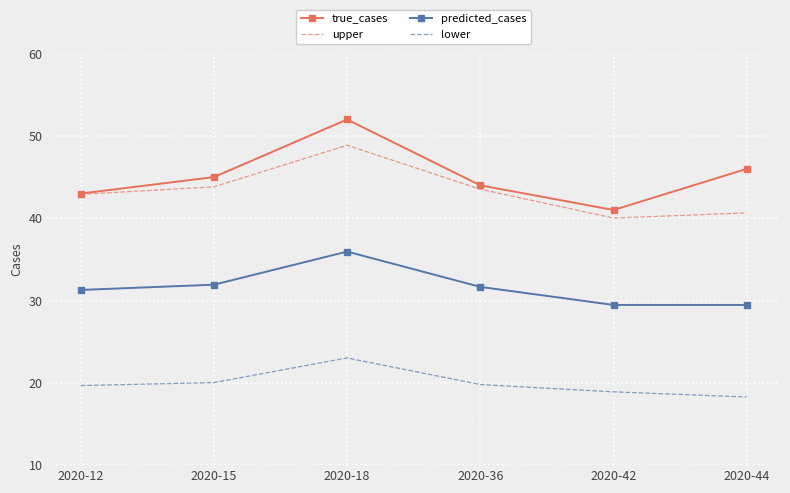

What is the sum of all lower values?

119.7